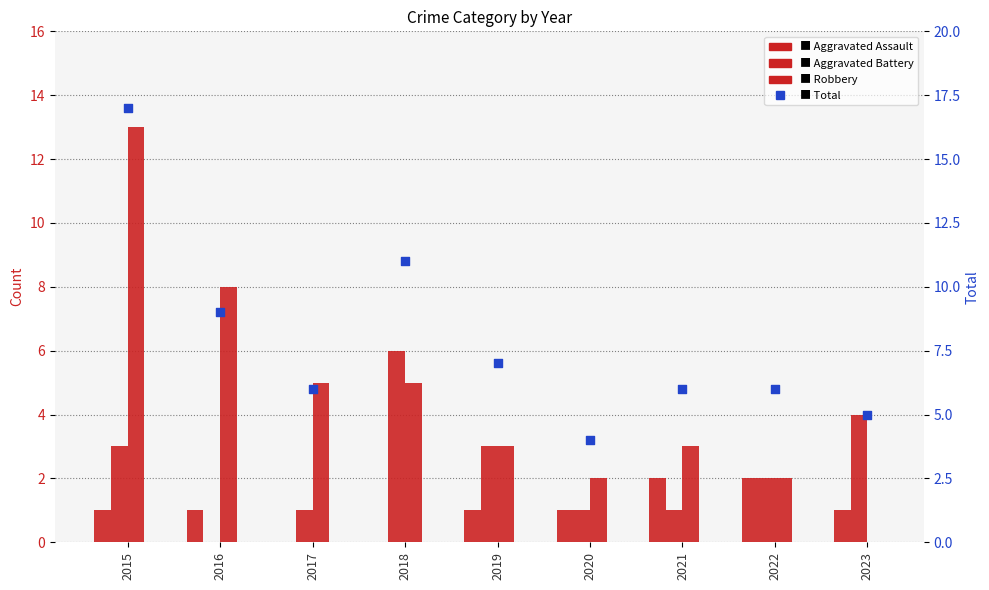

Which series has the largest total across all categories?

Total